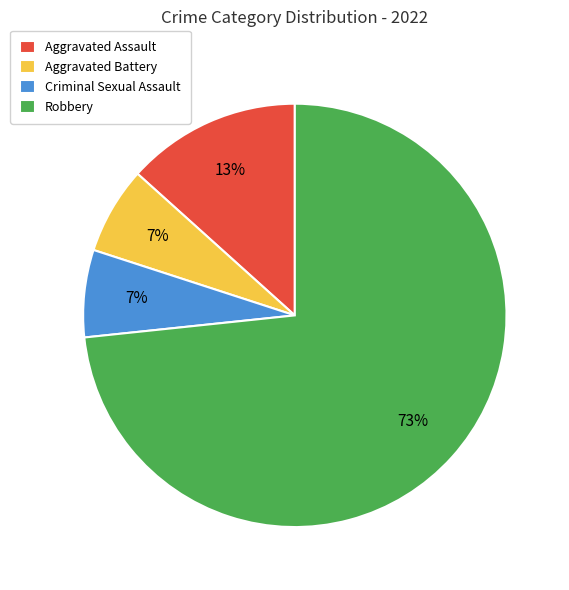

Which category has the biggest portion of the pie?

Robbery